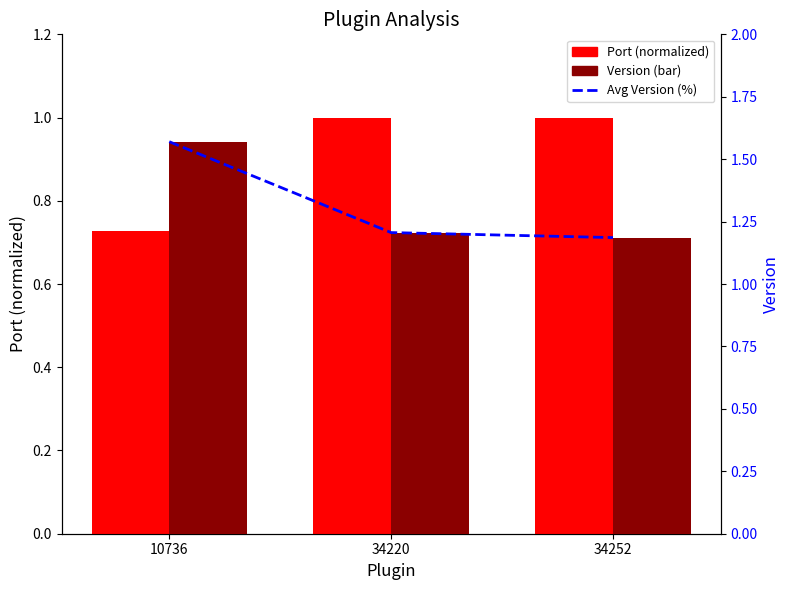

What is the spread (max minus min) of values at 10736?

0.8